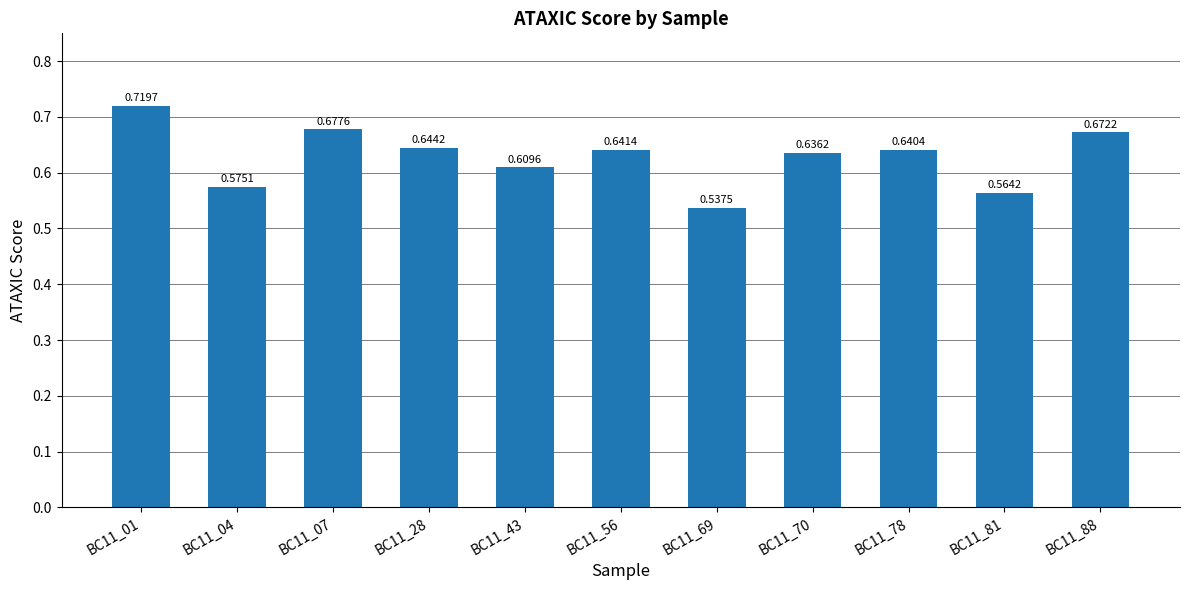

What is the sum of the values at BC11_69 and BC11_78?

1.2